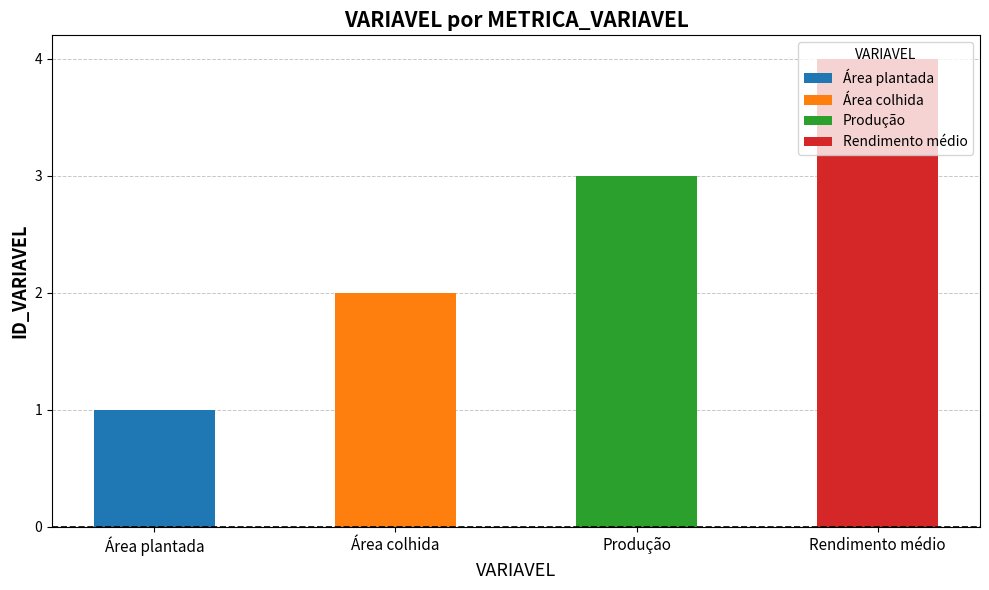

What is the difference between the maximum and minimum values?

3